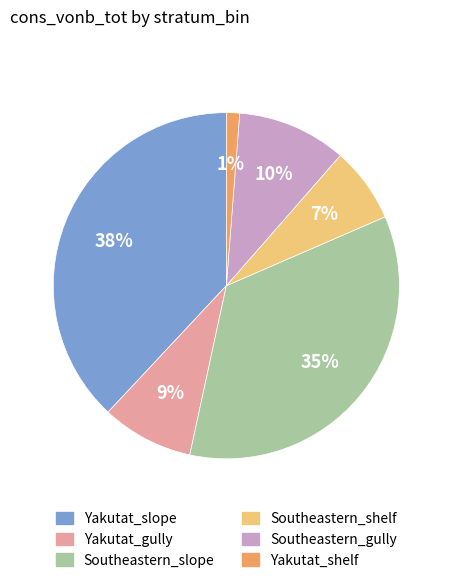

The Southeastern_gully slice represents 10% of the pie. True or false?

True